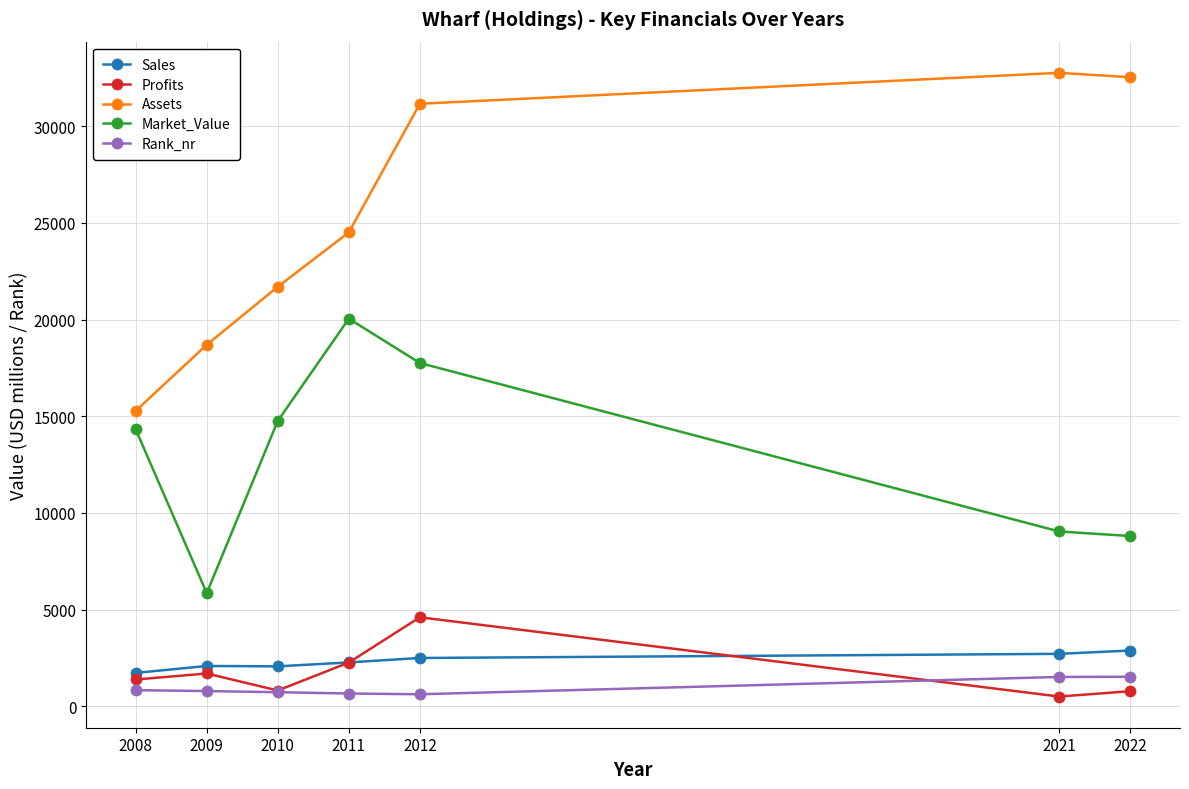

Count the number of data series in this chart.

5